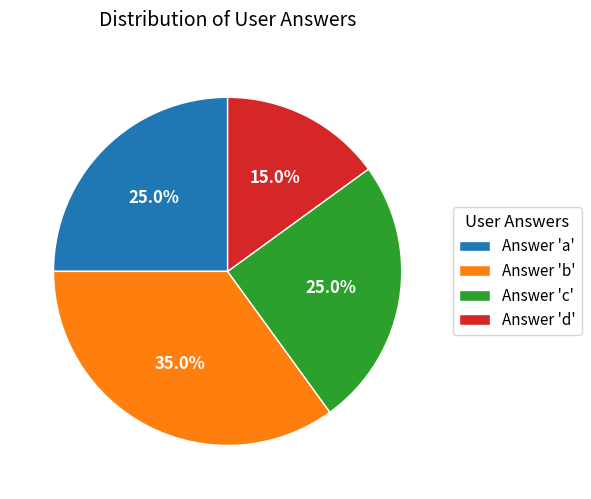

How many slices are in this pie chart?

4